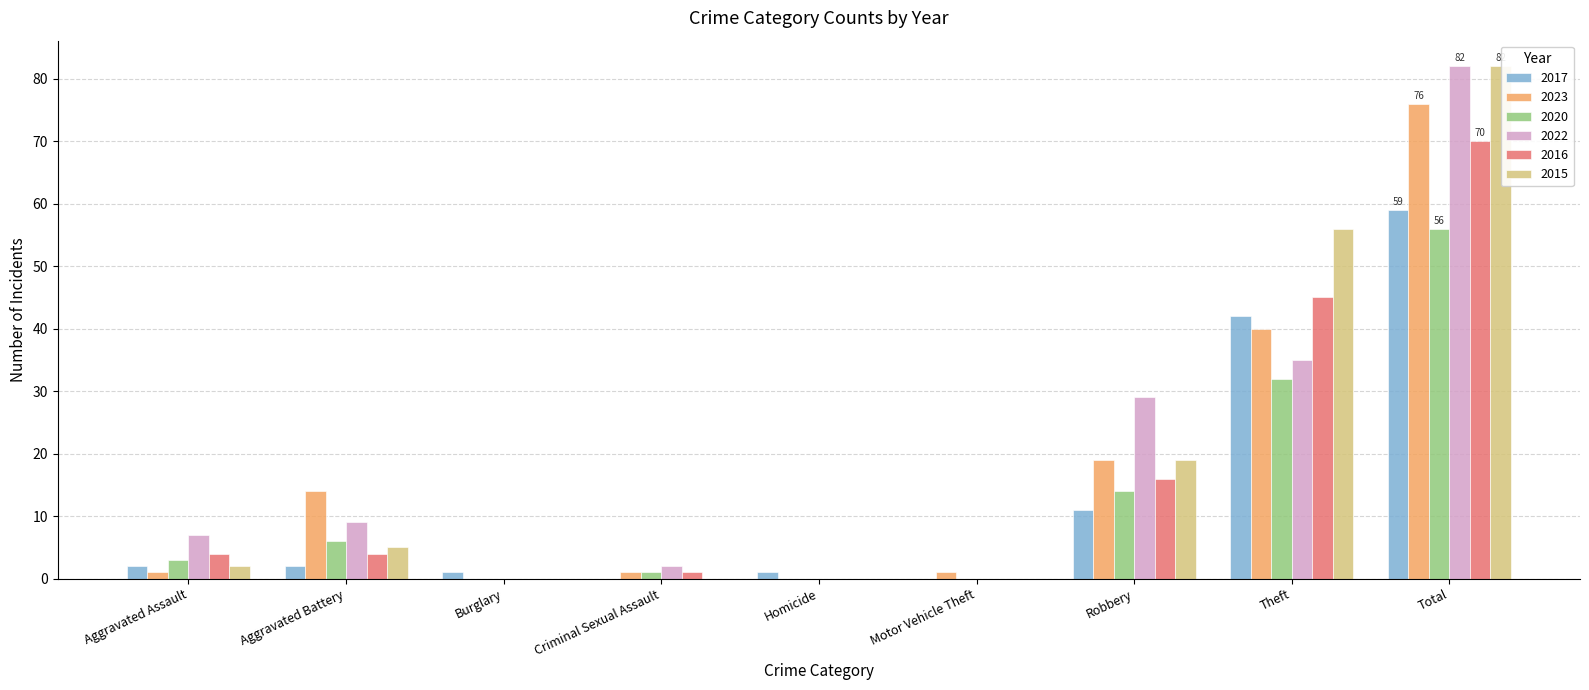

At which category is the sum across all series the highest?

Total